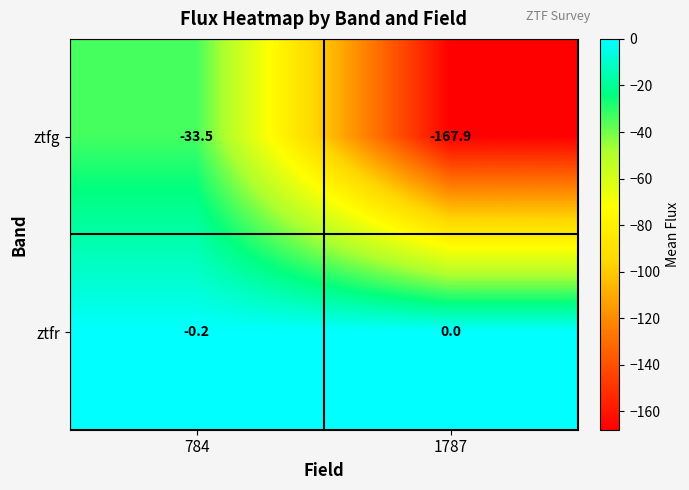

Which series has the largest total across all categories?

ztfr